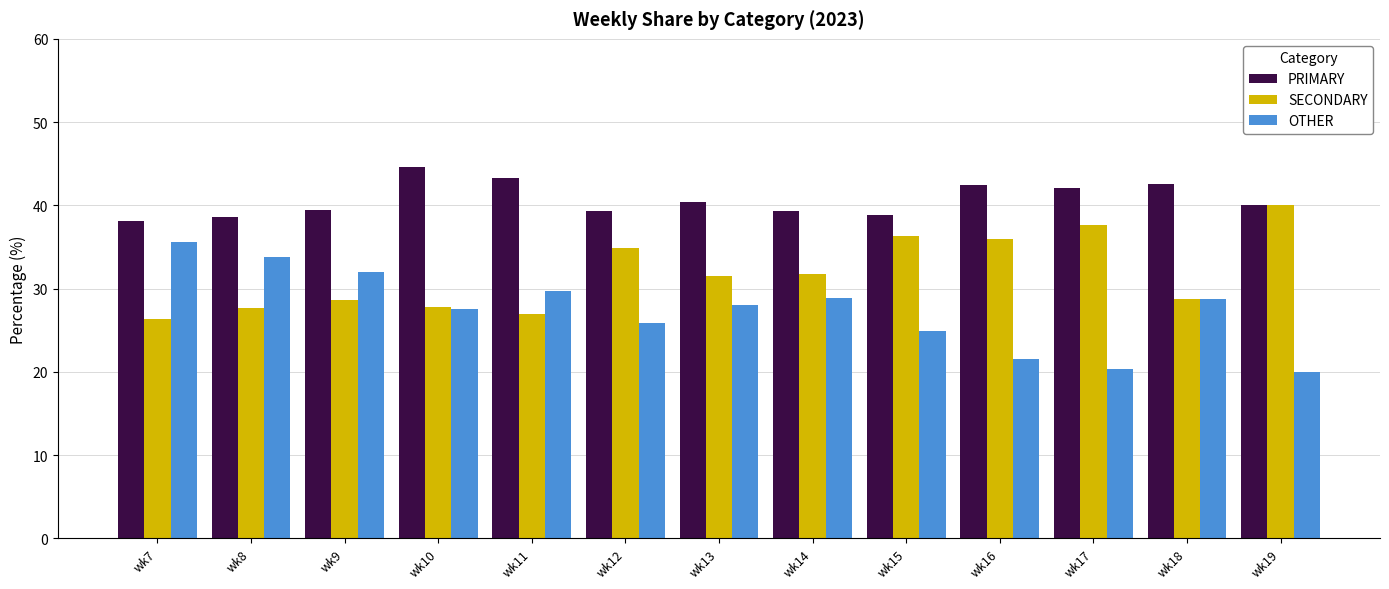

The OTHER series shows 46.3 at wk12. True or false?

False